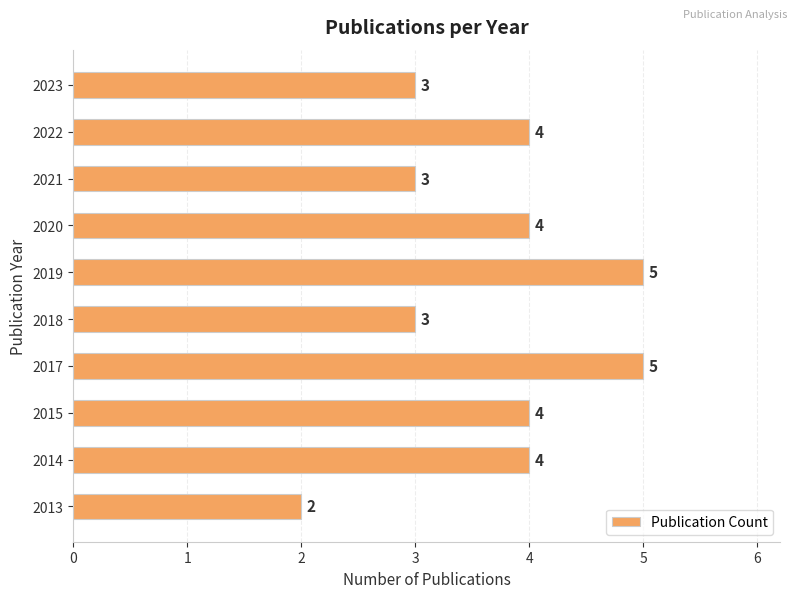

The value at 2018 is 3. True or false?

True